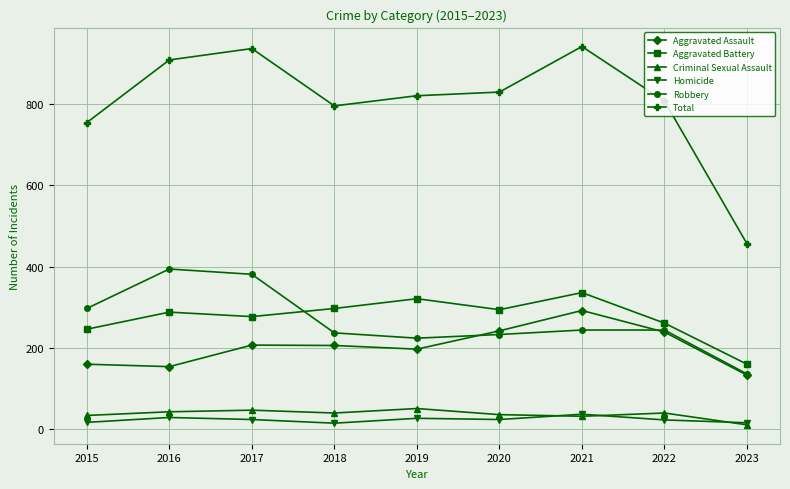

What is the value of the Robbery point at the 7th from the left?

244